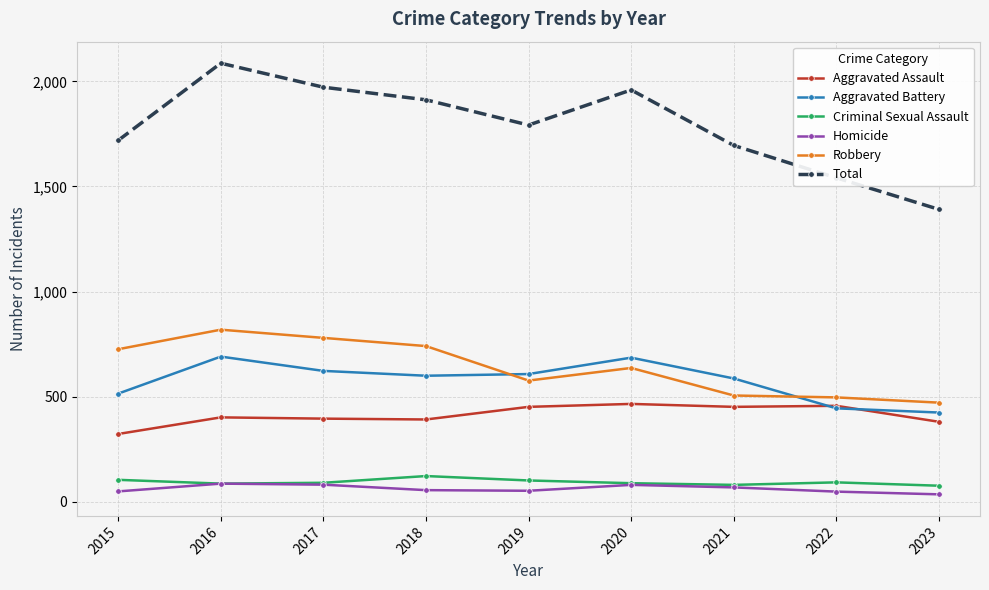

What is the difference between the Criminal Sexual Assault values at 2016 and 2017?

4